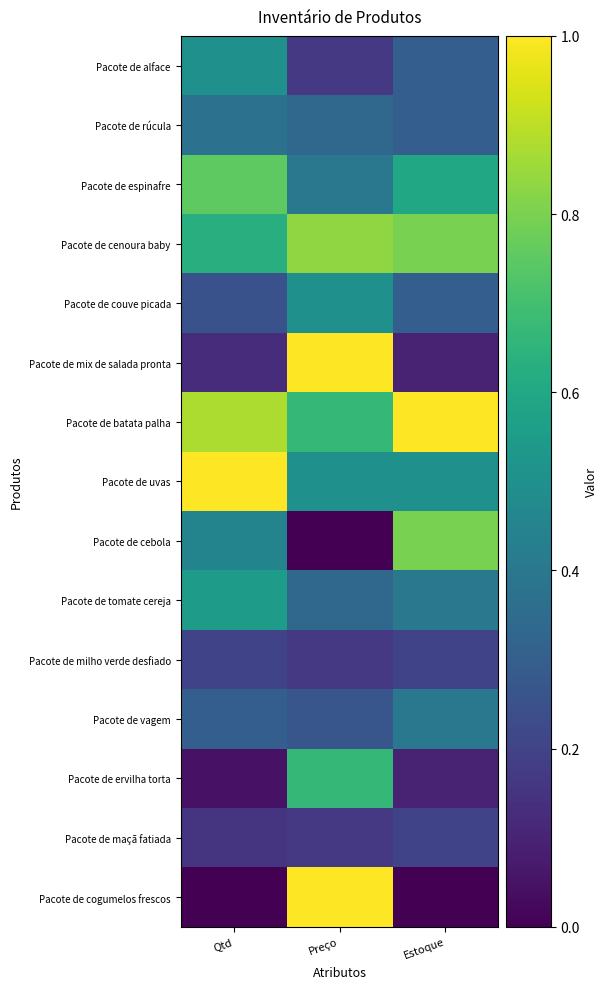

What is the total value across all series at Preço?

7.0